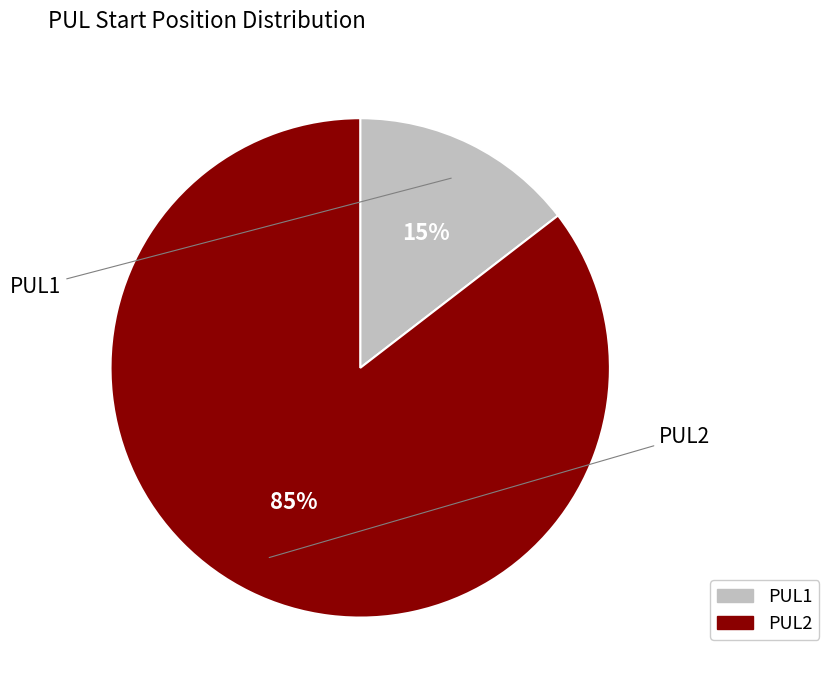

Do PUL1 and PUL2 together represent more than half of the pie?

Yes